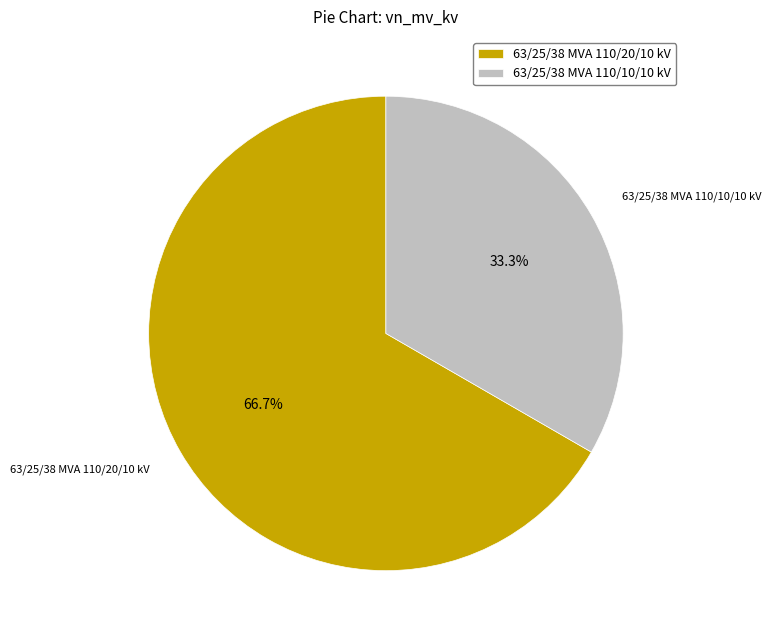

To the nearest percent, what percentage of the pie is 63/25/38 MVA 110/10/10 kV?

33%